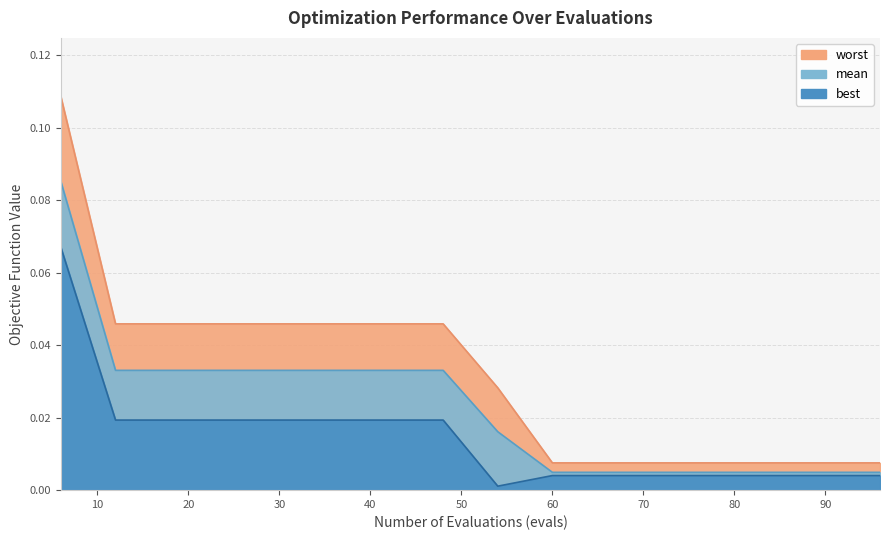

What is the sum of all best values?

0.2